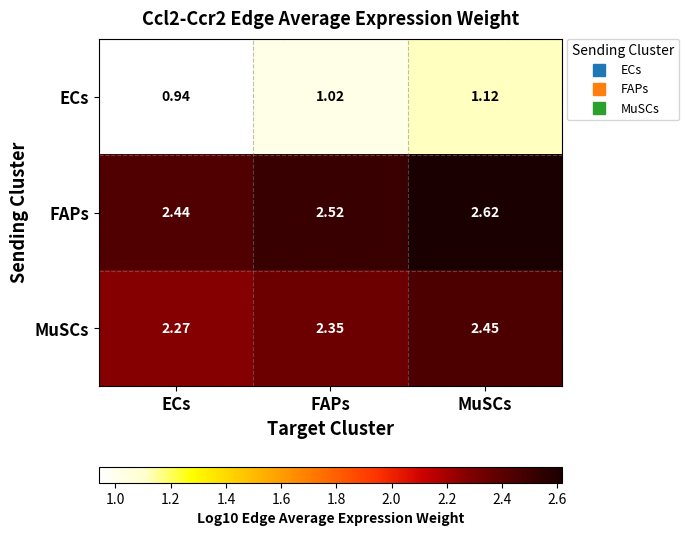

Is the value of ECs at FAPs greater than the value of FAPs at MuSCs?

No